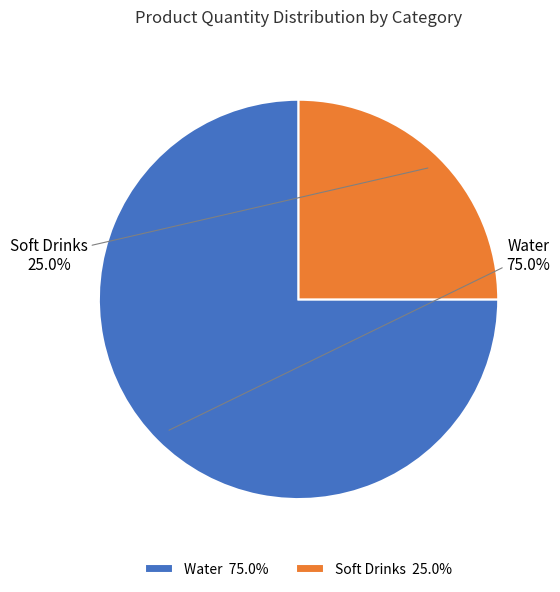

How many slices are in this pie chart?

2